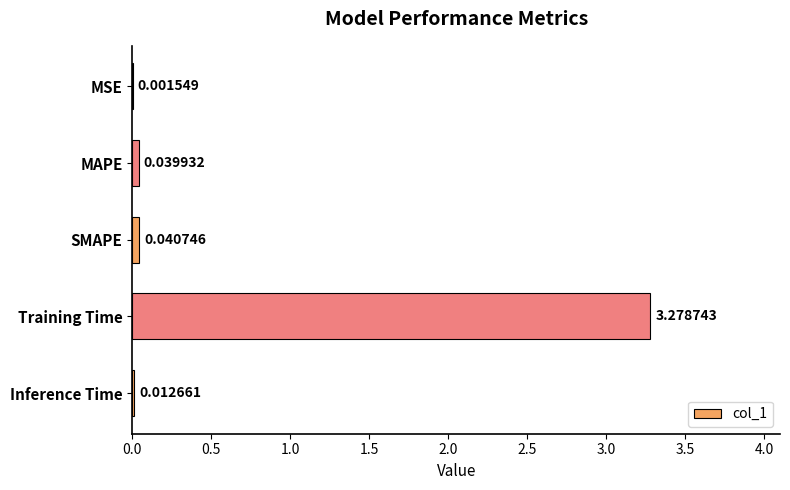

At which label is the value closest to 1?

SMAPE